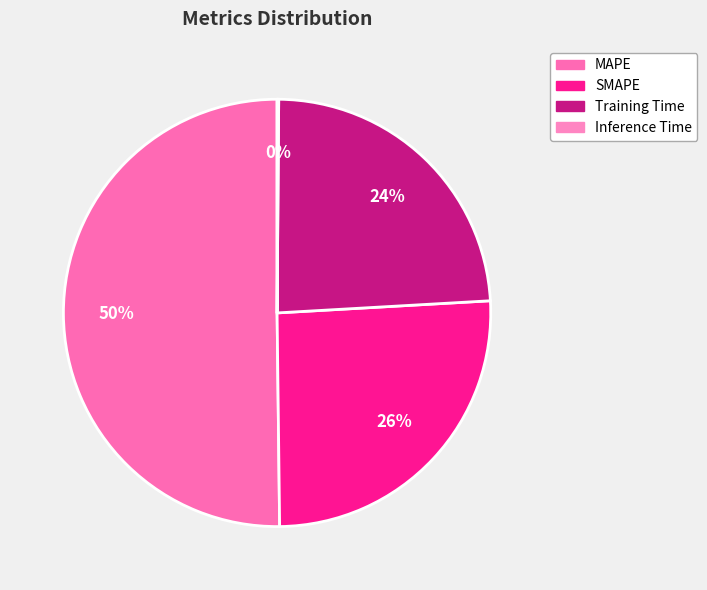

Count the number of slices in the pie.

4